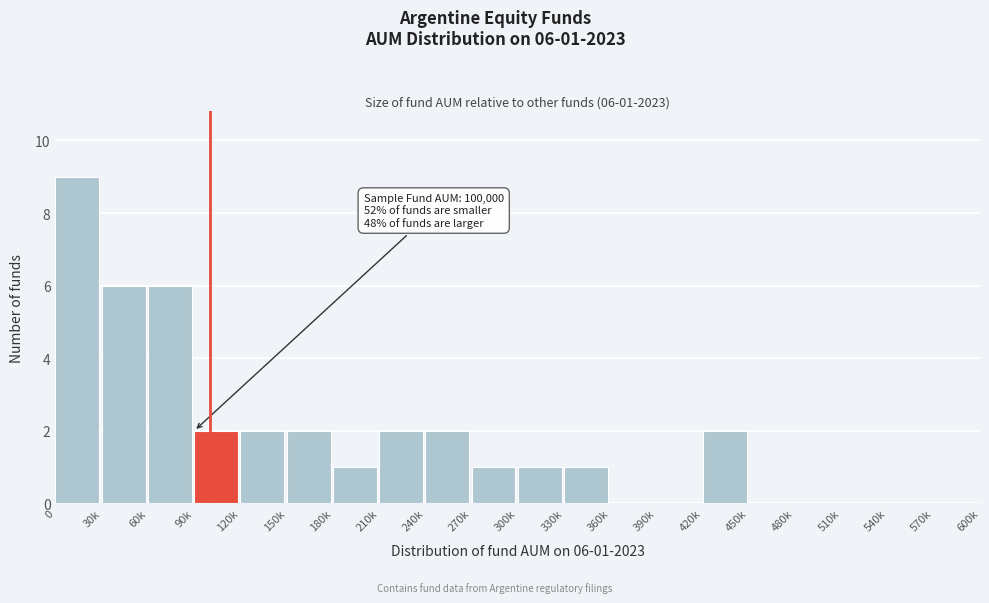

Reading right to left, what are all the values shown in this chart?

570k=0	540k=0	510k=0	480k=0	450k=0	420k=2	390k=0	360k=0	330k=1	300k=1	270k=1	240k=2	210k=2	180k=1	150k=2	120k=2	90k=2	60k=6	30k=6	0=9